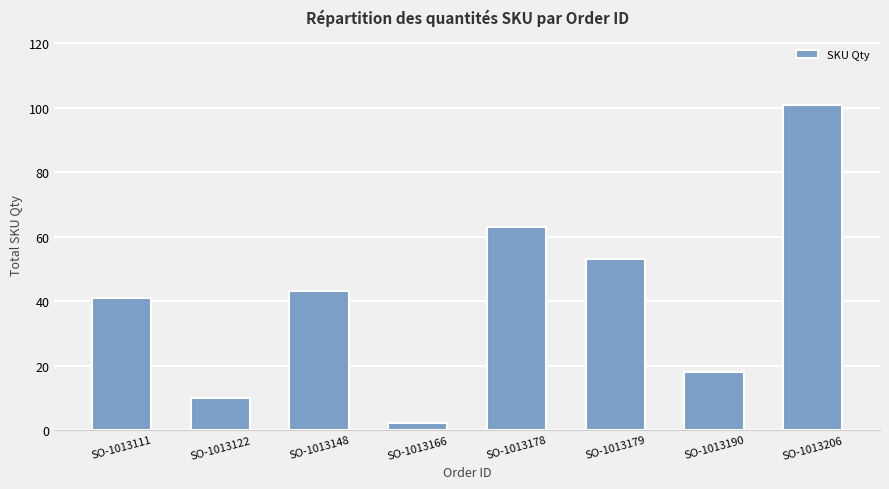

What is the value of the 7th bar from the left?

18